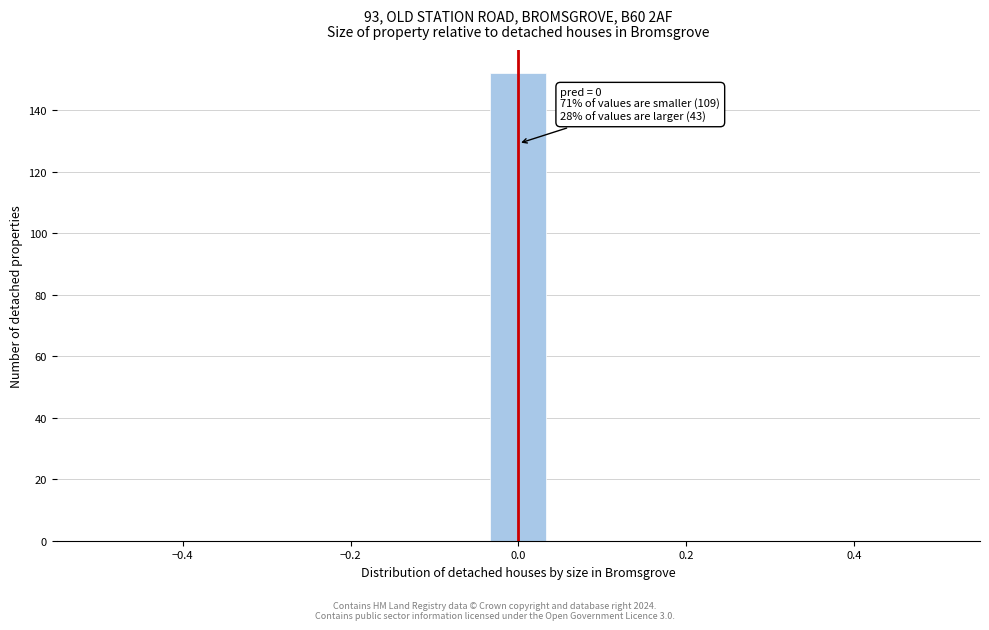

Around what value on the x-axis is the tallest bar? Give the approximate position of its centre, as read against the axis.

0.00